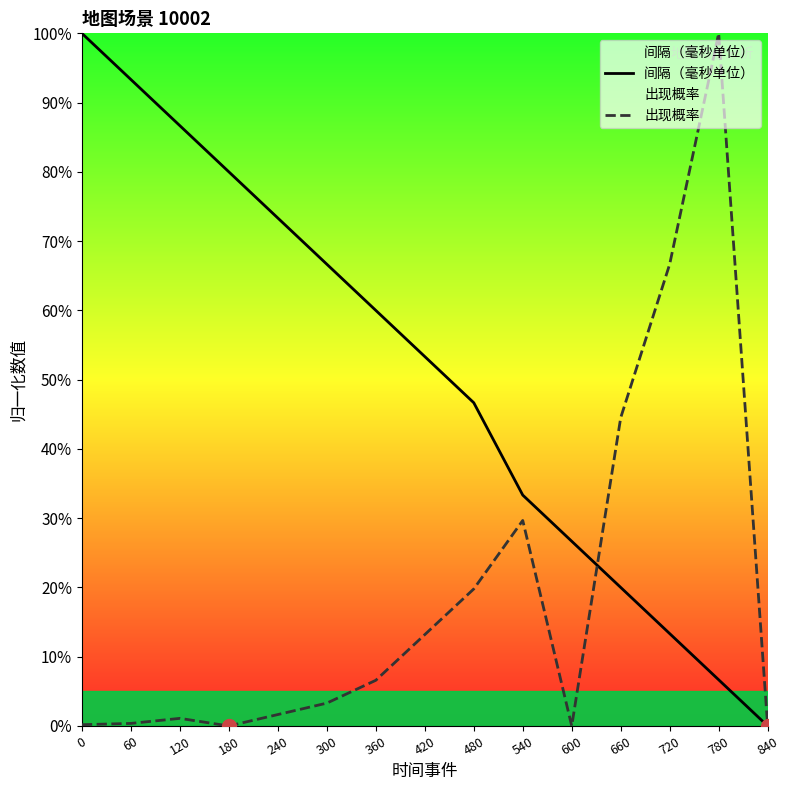

After their last crossing, which series has the higher values: 间隔（毫秒单位） or 出现概率?

出现概率